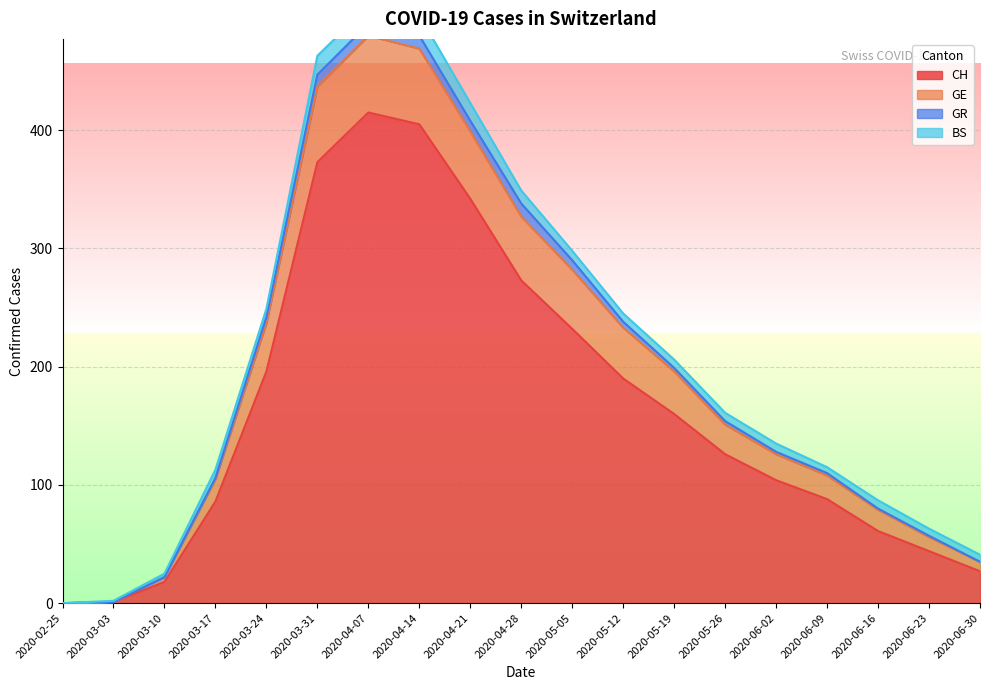

The CH series shows 196 at 2020-03-24. True or false?

True